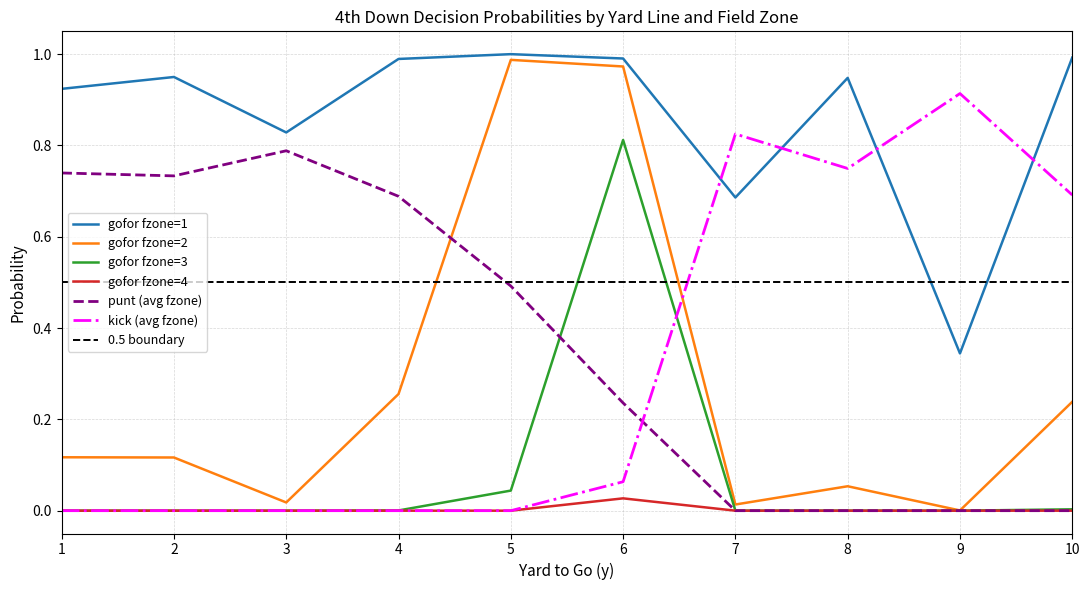

Which category has the highest value in the punt (avg fzone) series?

3